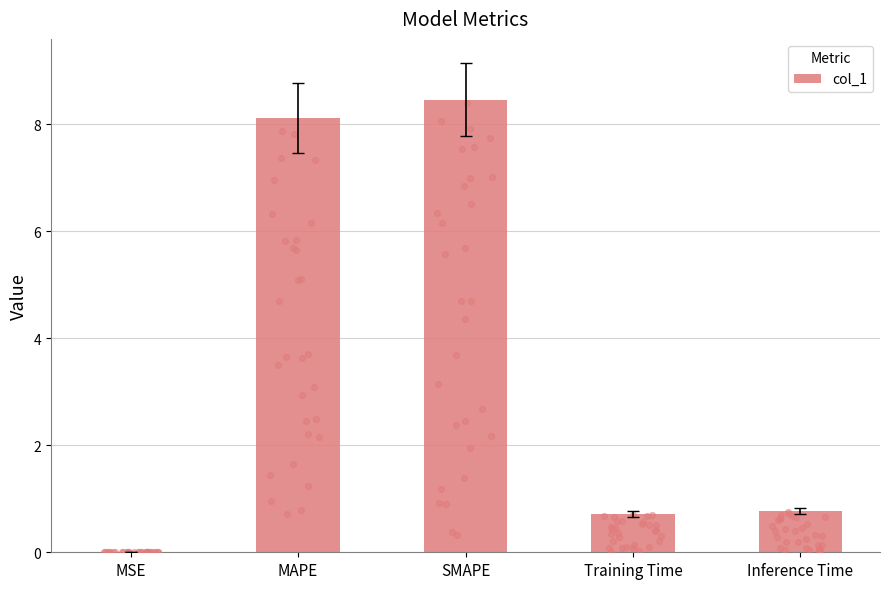

Between MAPE and SMAPE, which is larger?

SMAPE